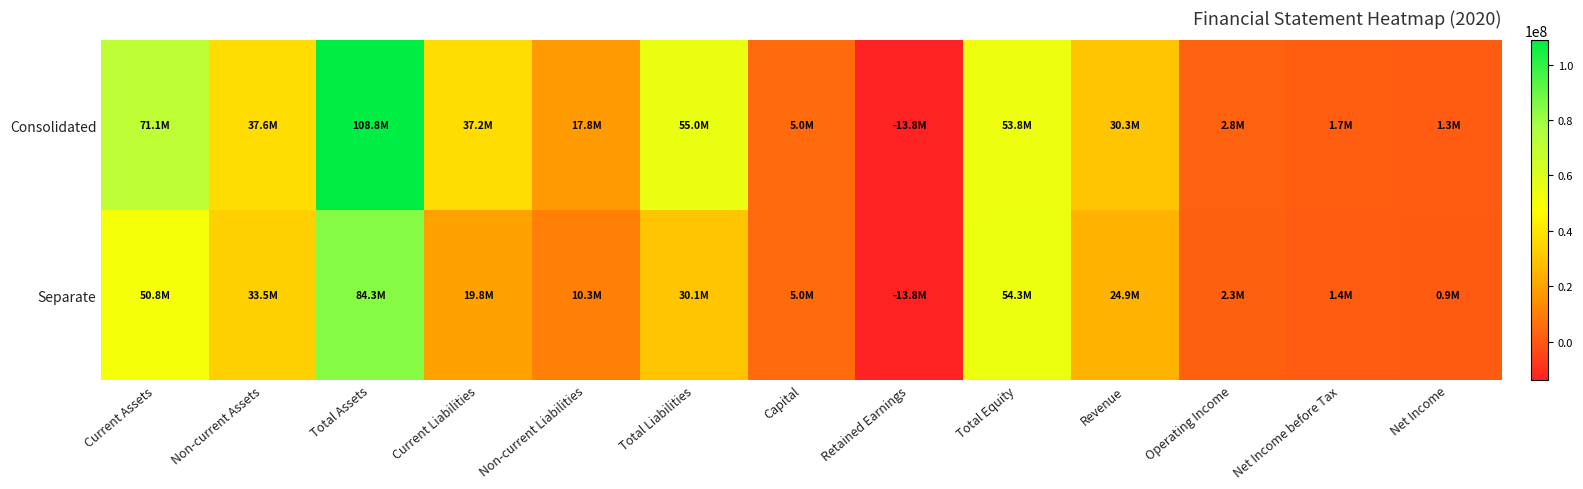

What is the total value across all series at Non-current Assets?

71127814